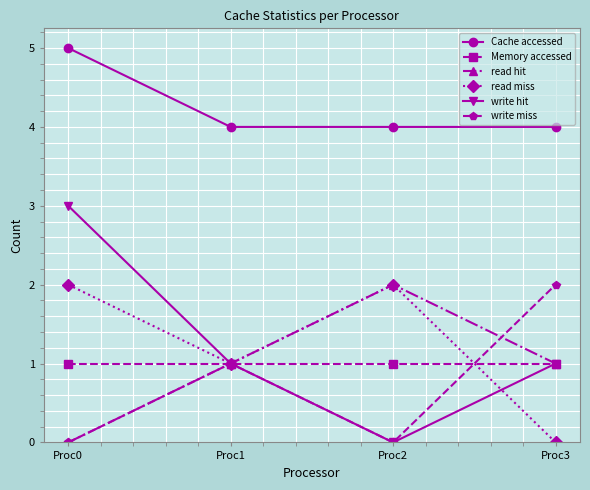

Reading left to right, transcribe all the data shown in this chart.

Cache accessed: 5	4	4	4
Memory accessed: 1	1	1	1
read hit: 0	1	2	1
read miss: 2	1	2	0
write hit: 3	1	0	1
write miss: 0	1	0	2